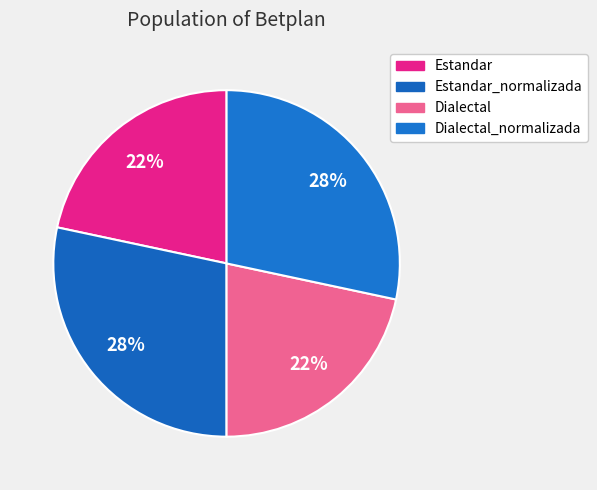

How many segments does this pie chart have?

4